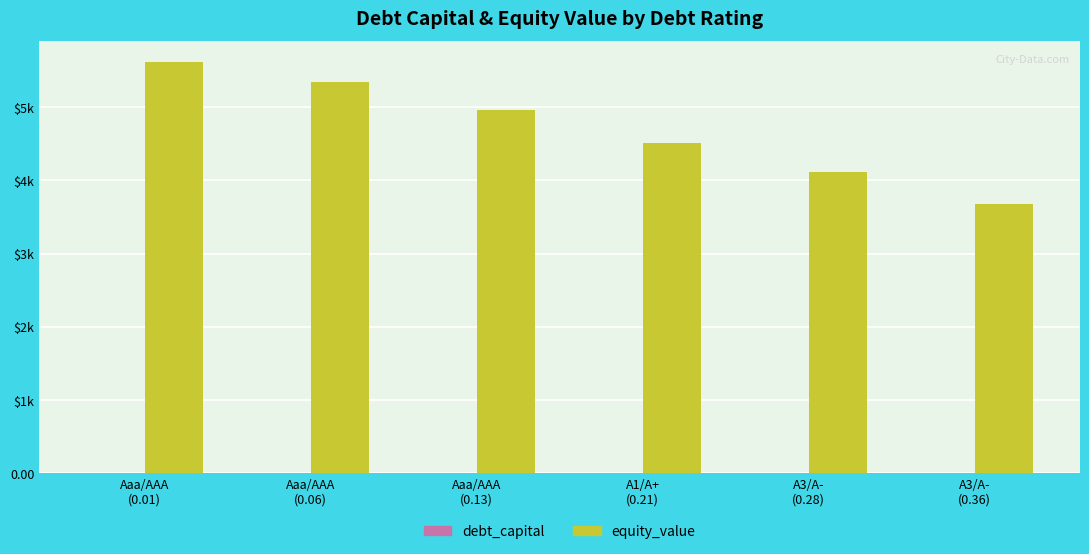

Is it true that debt_capital equals 0.0 at Aaa/AAA
(0.06)?

False